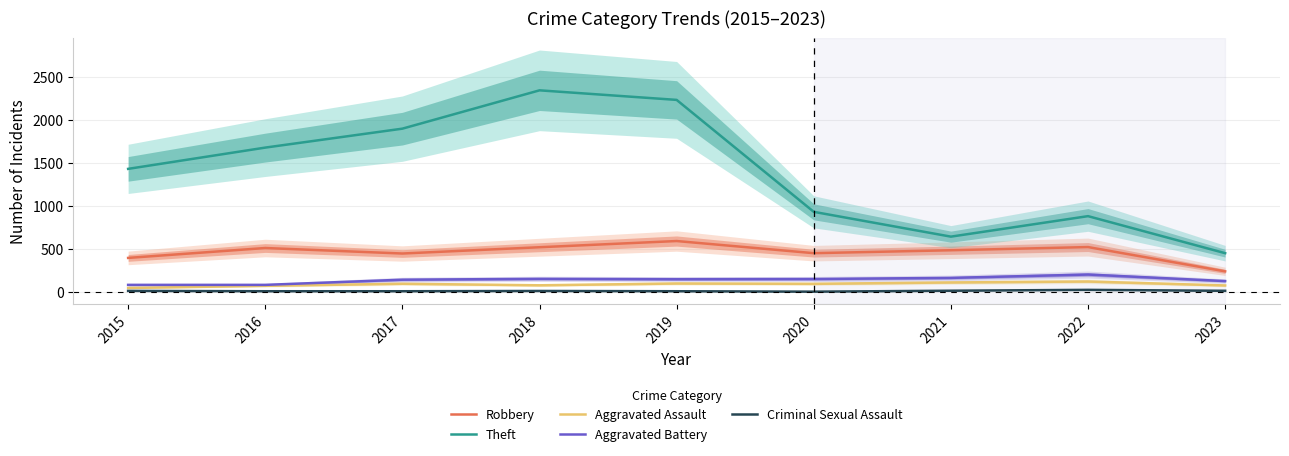

True or false: Theft and Aggravated Battery intersect in this chart.

False